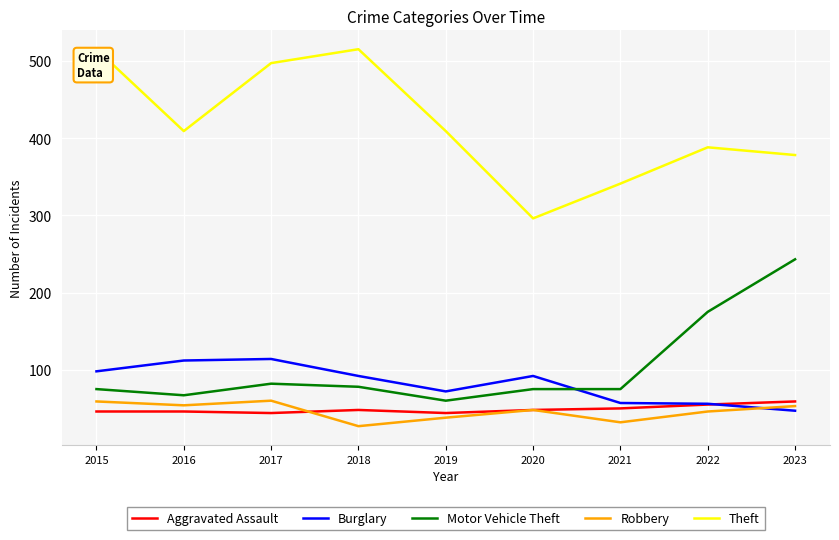

Read the Motor Vehicle Theft value at 2015, to the nearest 50.

100